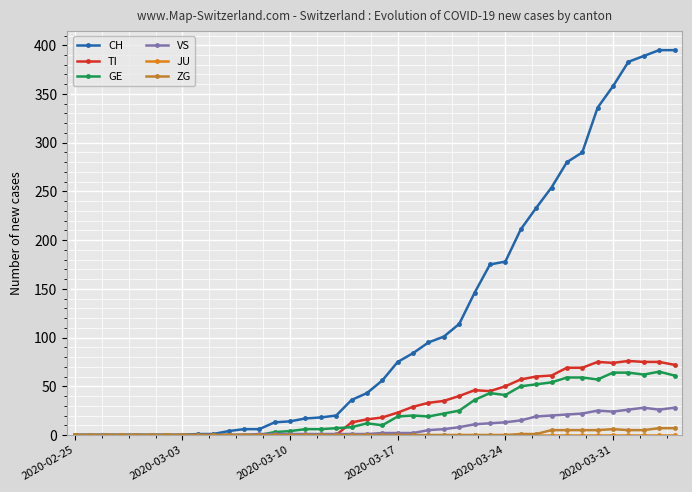

How many distinct data groups are displayed?

6